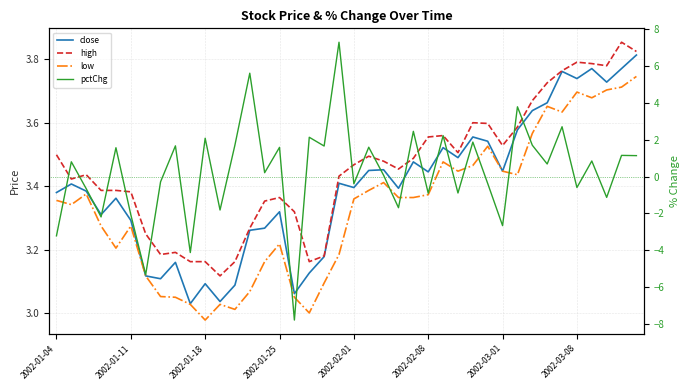

Is it true that pctChg equals 1.7 at 38?

False